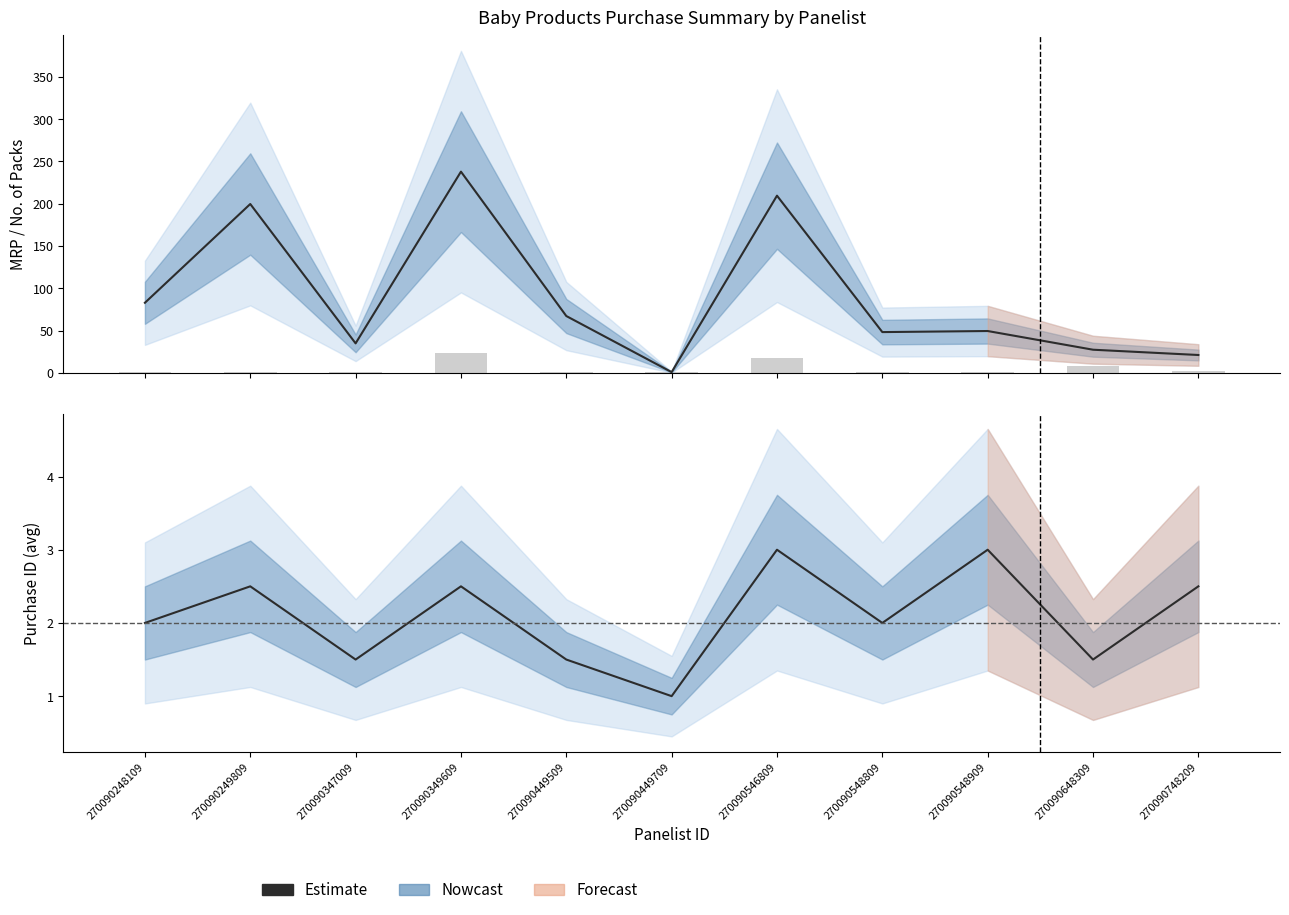

What is the lowest value of the Purchase_ID (Estimate) series?

1.0